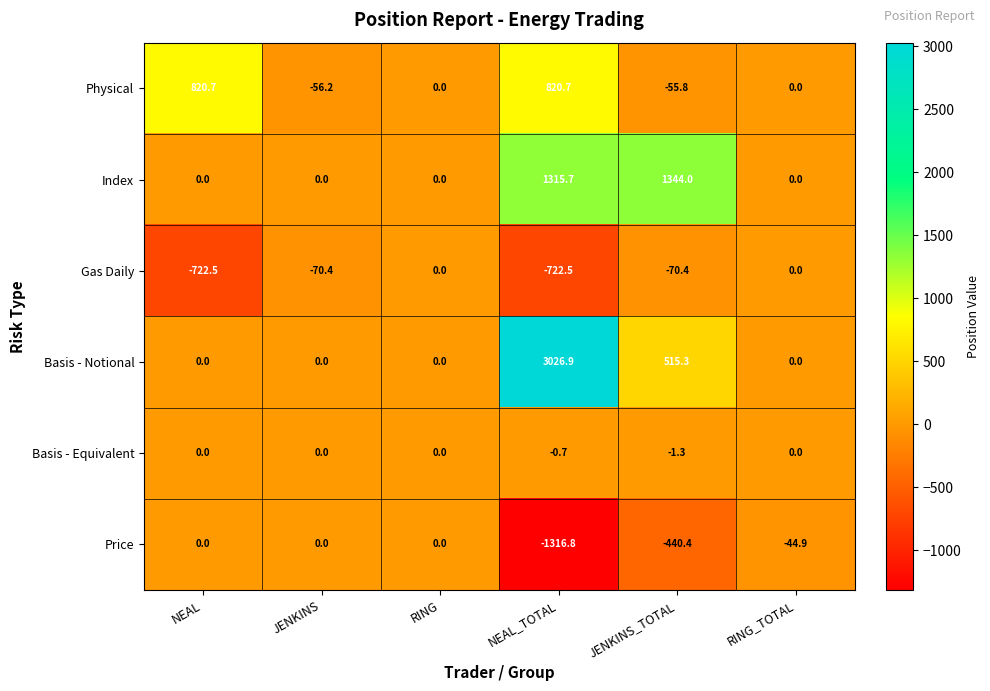

The value of Gas Daily at RING_TOTAL is 0.0. True or false?

True